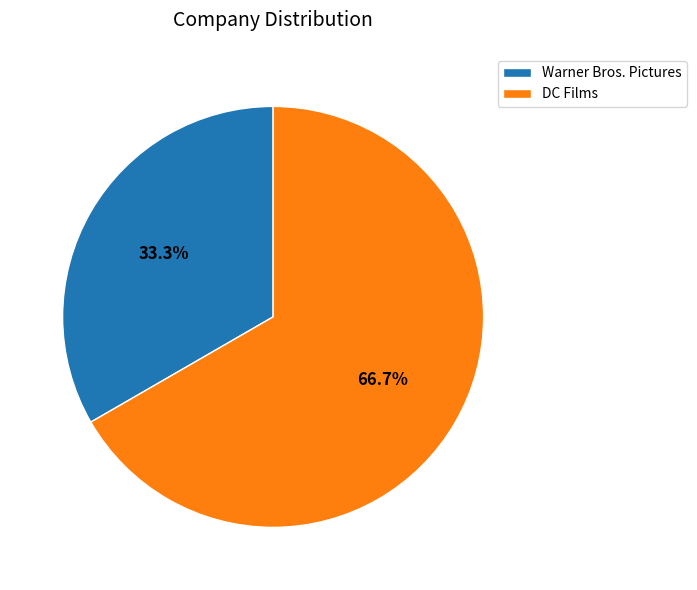

What percentage is the DC Films slice, to the nearest percent?

67%